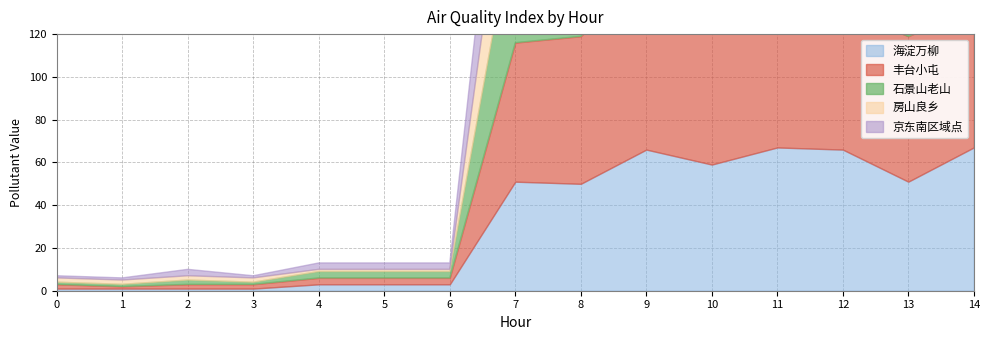

True or false: 京东南区域点 and 石景山老山 cross at least once.

False